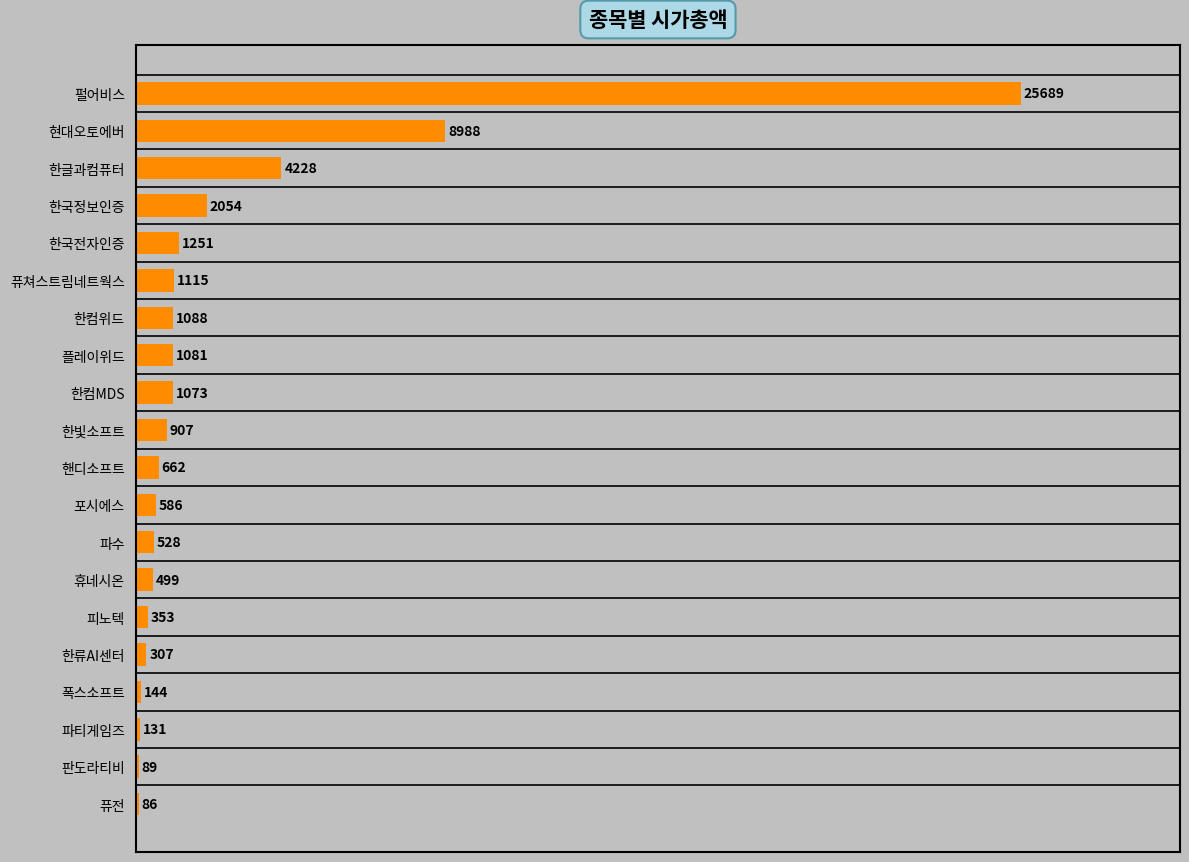

Which has a higher value, 파티게임즈 or 한컴MDS?

한컴MDS